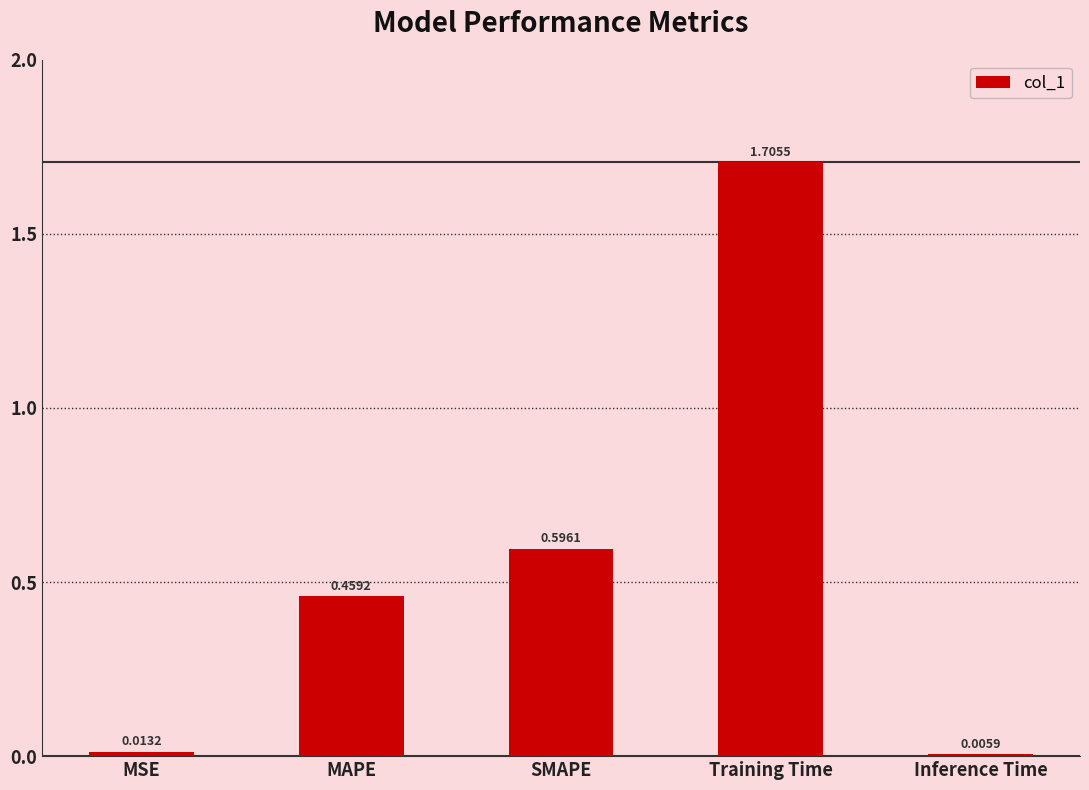

Which label corresponds to the largest value in the chart?

Training Time